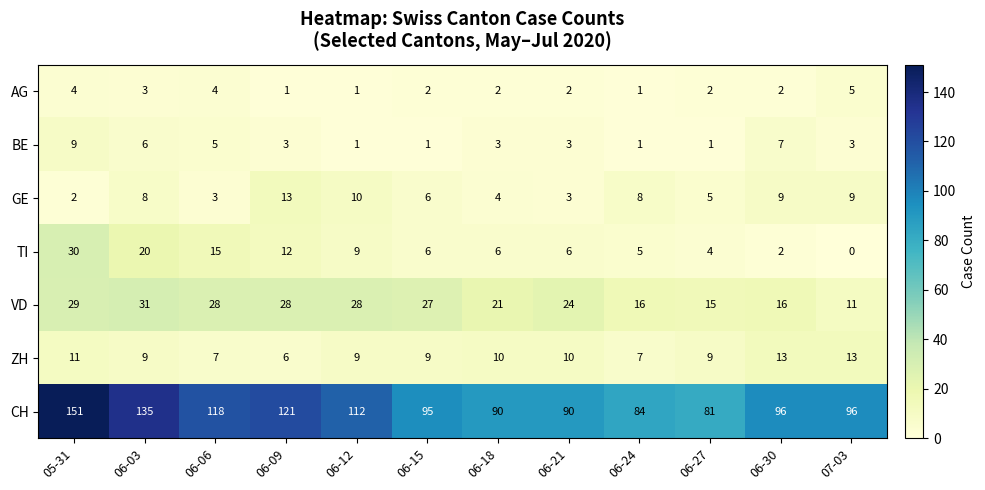

What is the total value across all series at 06-18?

136